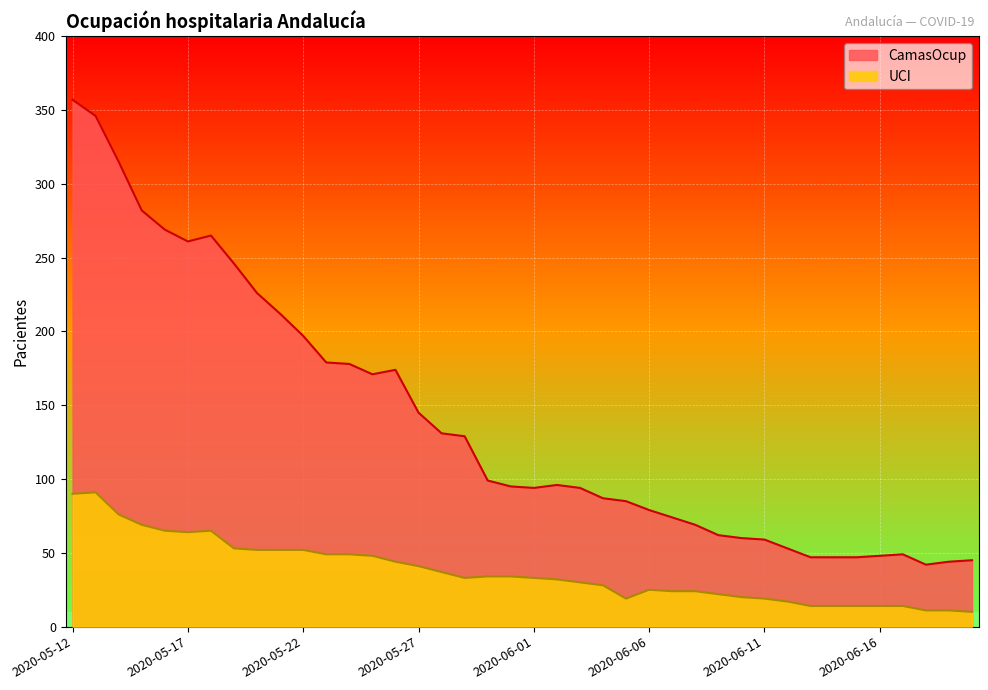

At which category is the sum across all series the highest?

2020-05-12